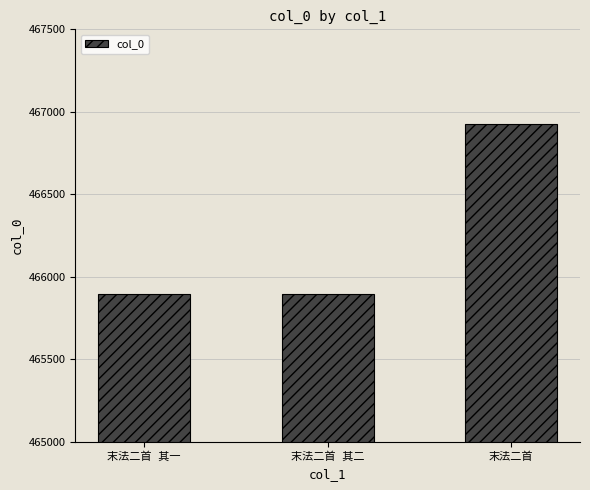

What is the difference between the maximum and minimum values?

1034